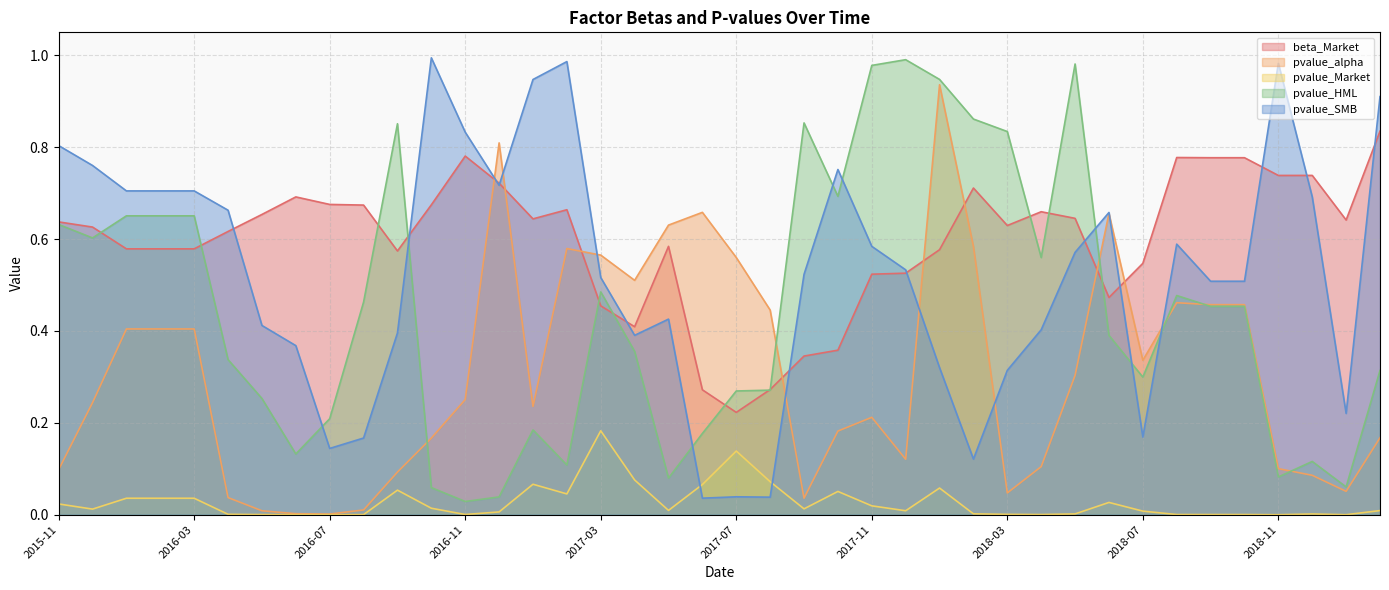

How many lines are shown in the chart?

5